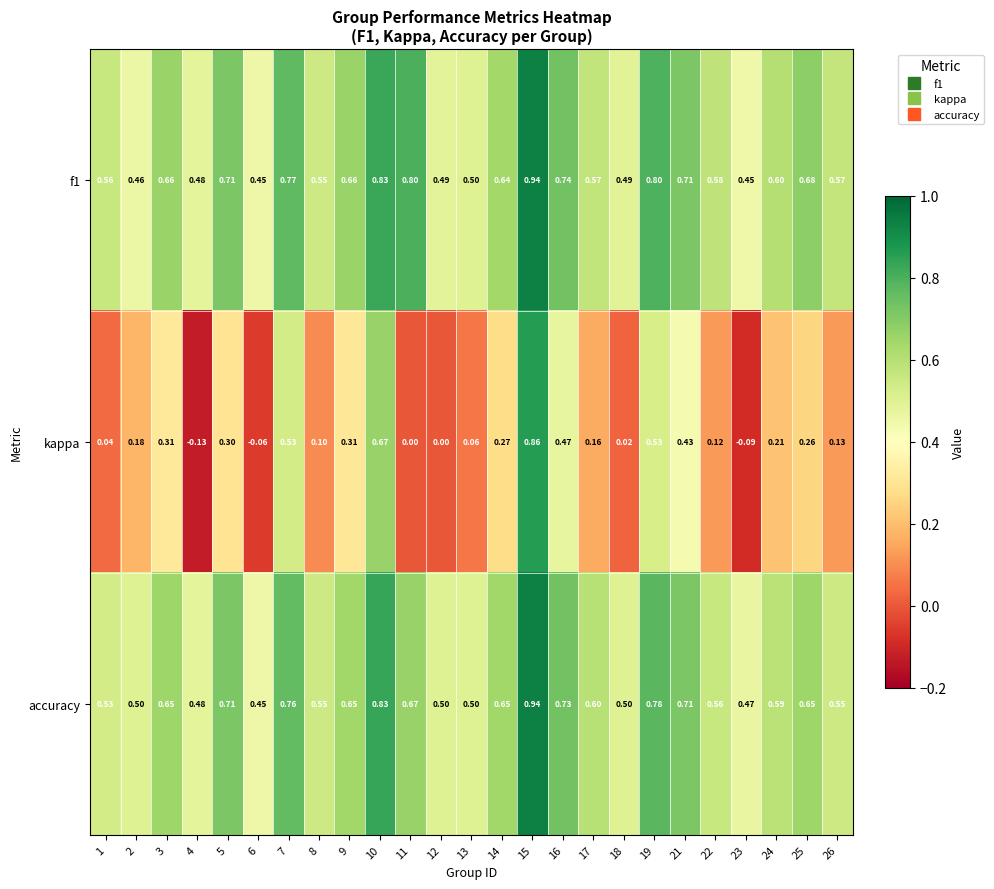

Is the value of kappa at 3 greater than the value of accuracy at 12?

No